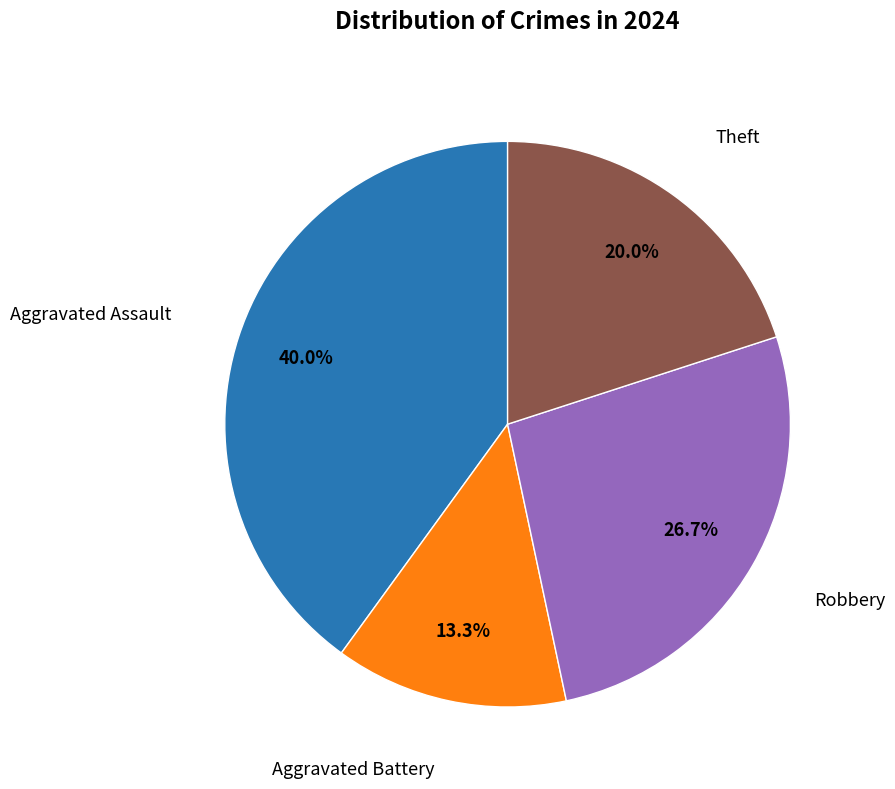

The Aggravated Assault slice represents 51% of the pie. True or false?

False